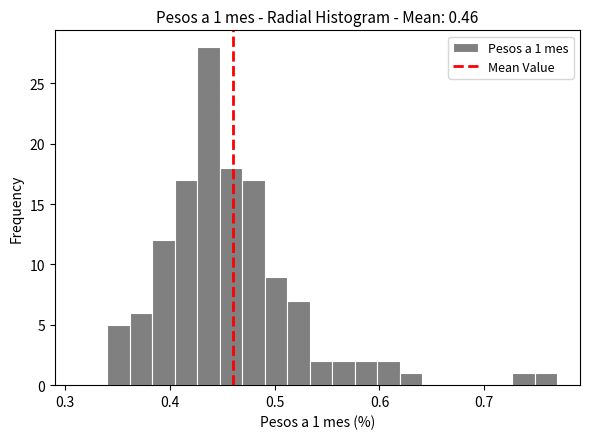

Read against the x-axis, roughly where is the centre of the tallest bar?

0.44